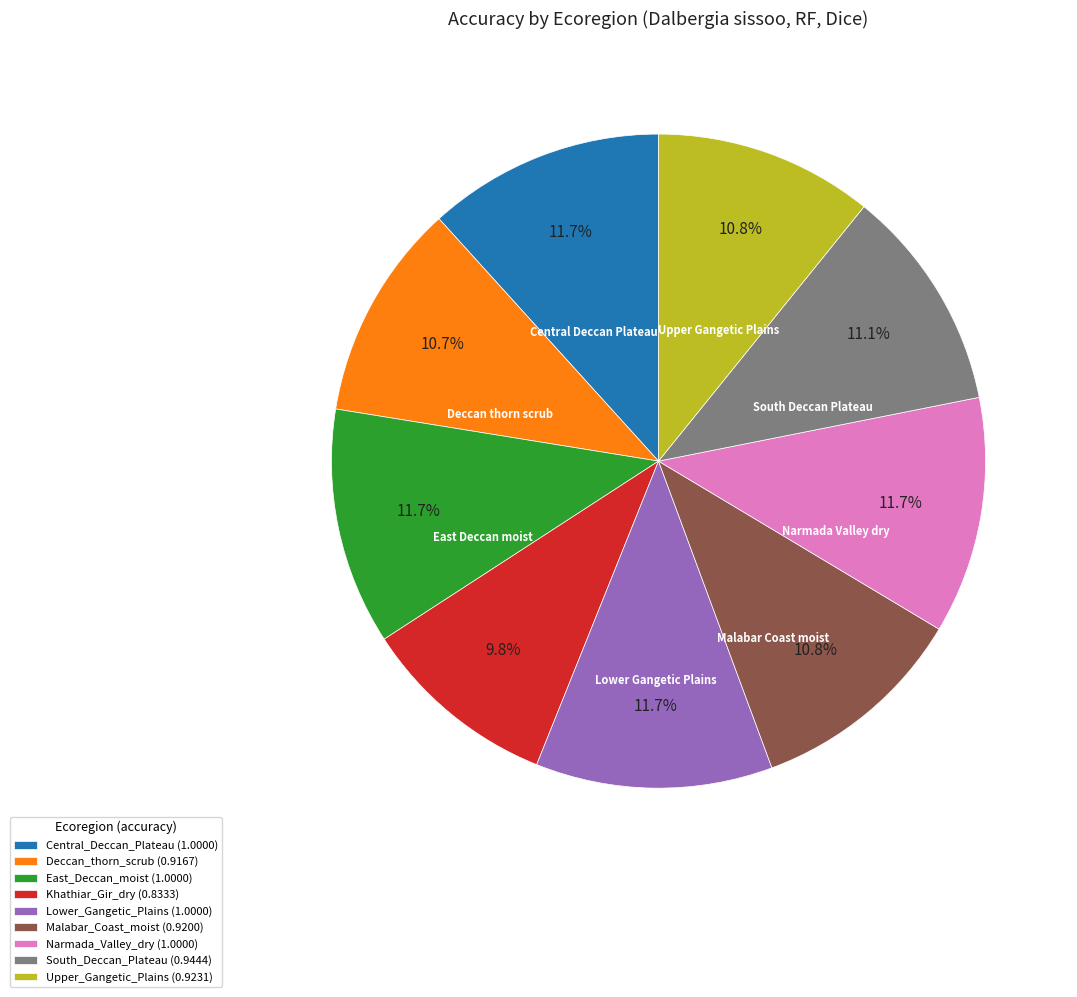

Does Deccan_thorn_scrub (0.9167) represent more than half of the total?

No